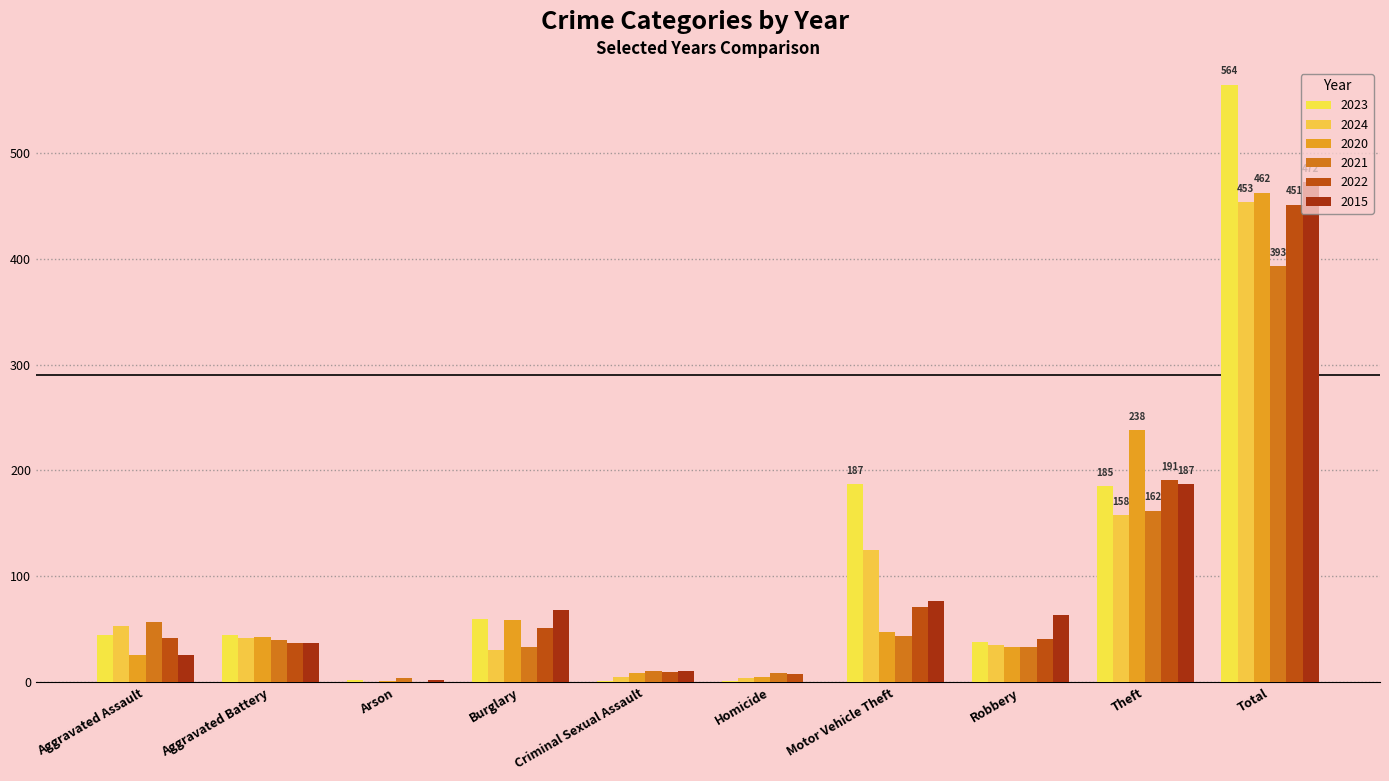

What is the label of the 4th bar from the left?

Burglary